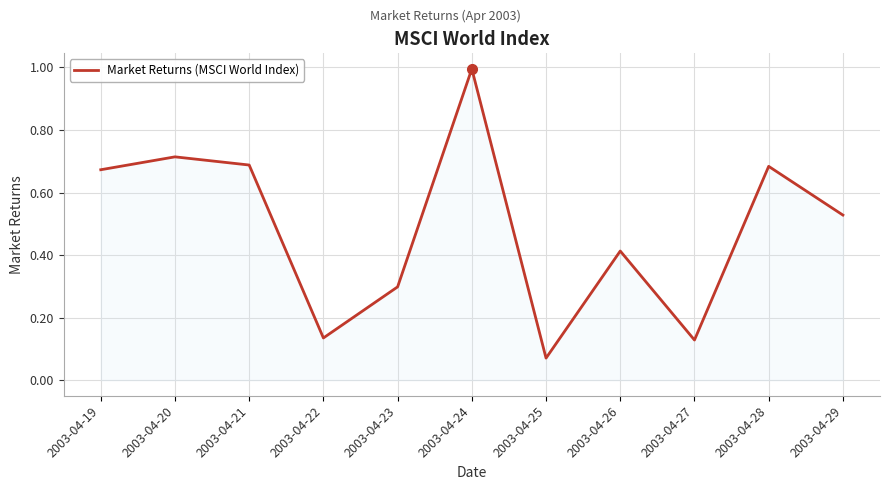

What is the sum of the values at 2003-04-22 and 2003-04-25?

0.2